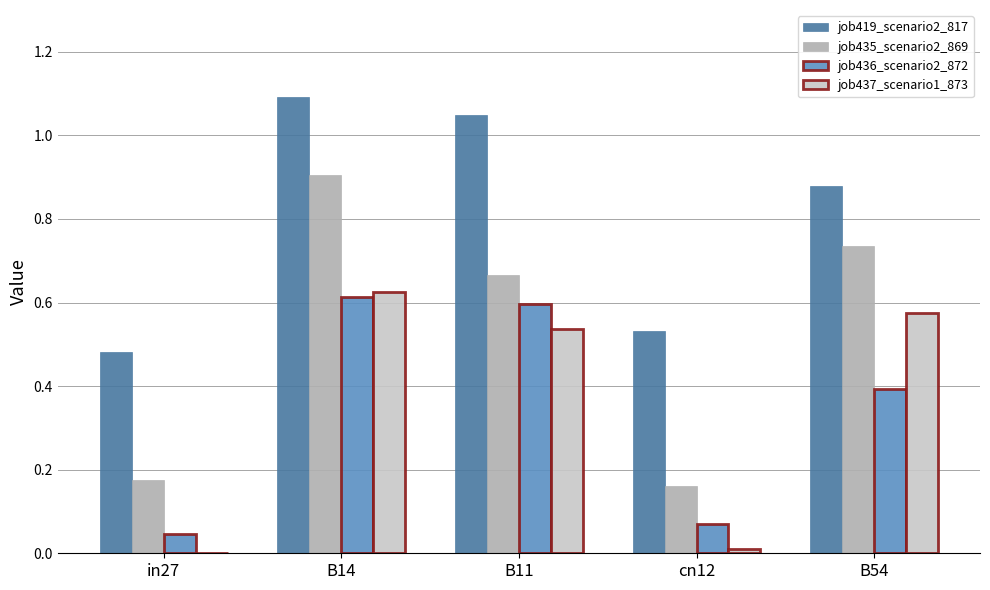

Which series changed the most between B11 and B54?

job436_scenario2_872